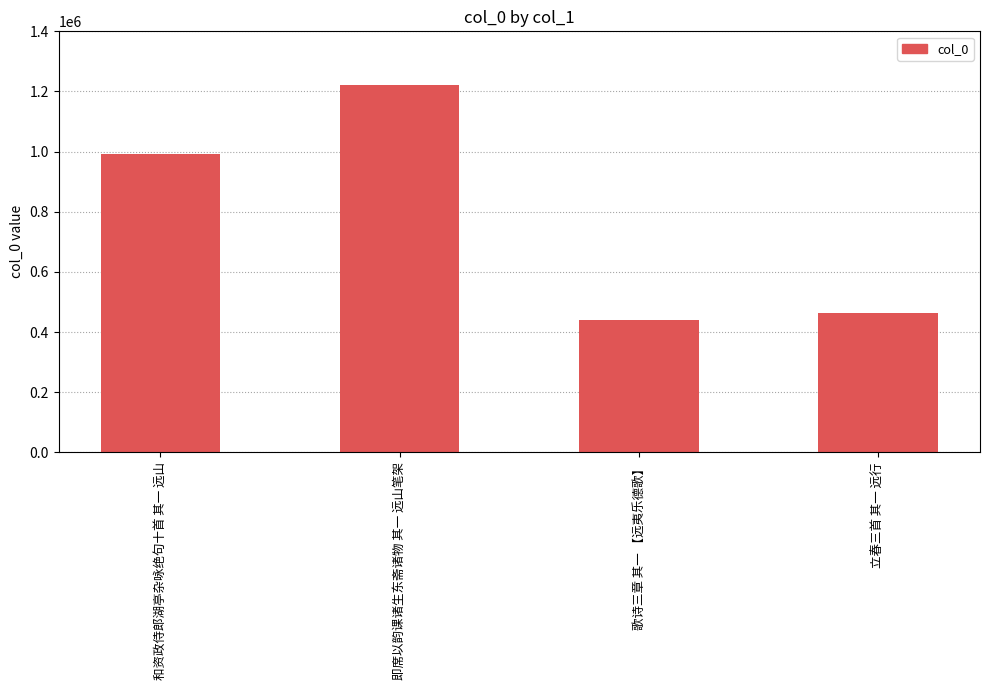

What is the smallest value displayed?

439748